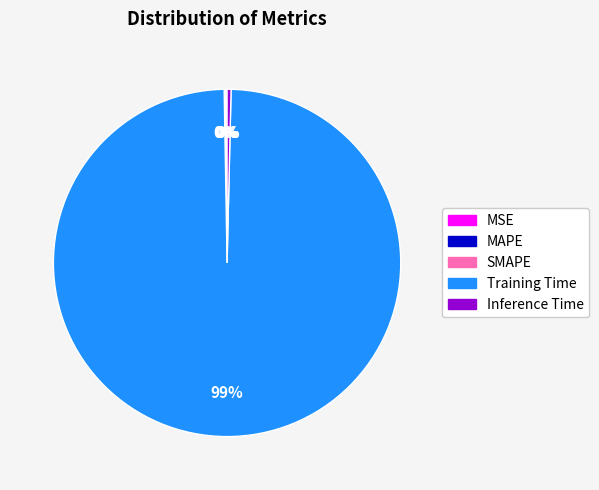

What is the majority slice?

Training Time